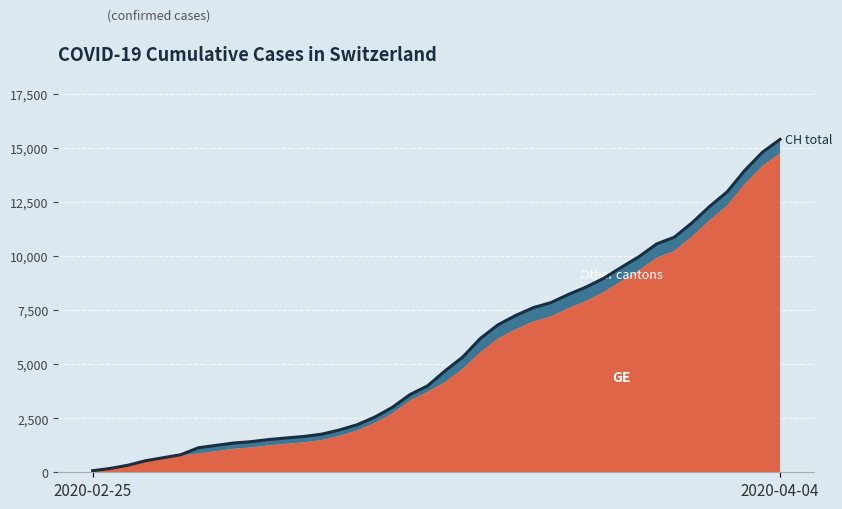

Approximately how many times larger is the value at 30 compared to 28?

1.1